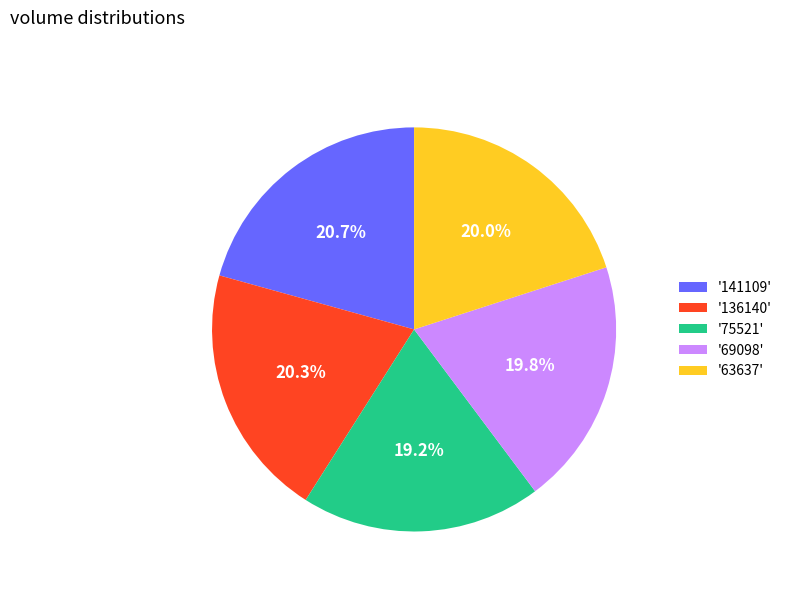

Between '63637' and '141109', which is larger?

'141109'